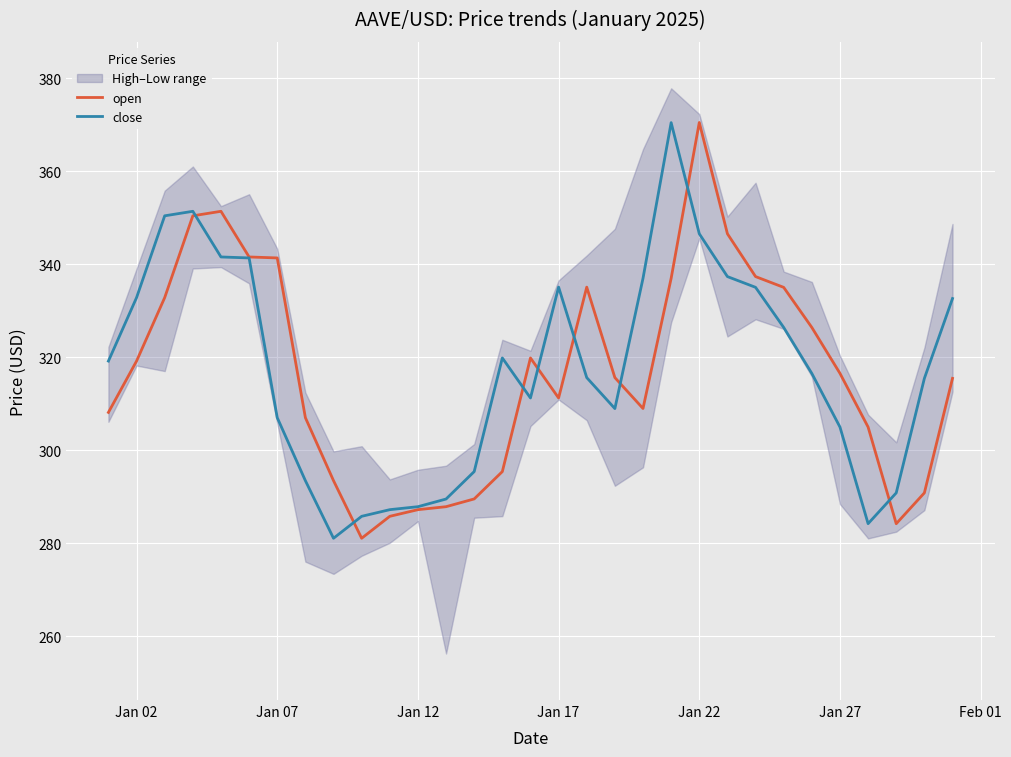

True or false: open has a value of 341.3 at Jan 07.

True